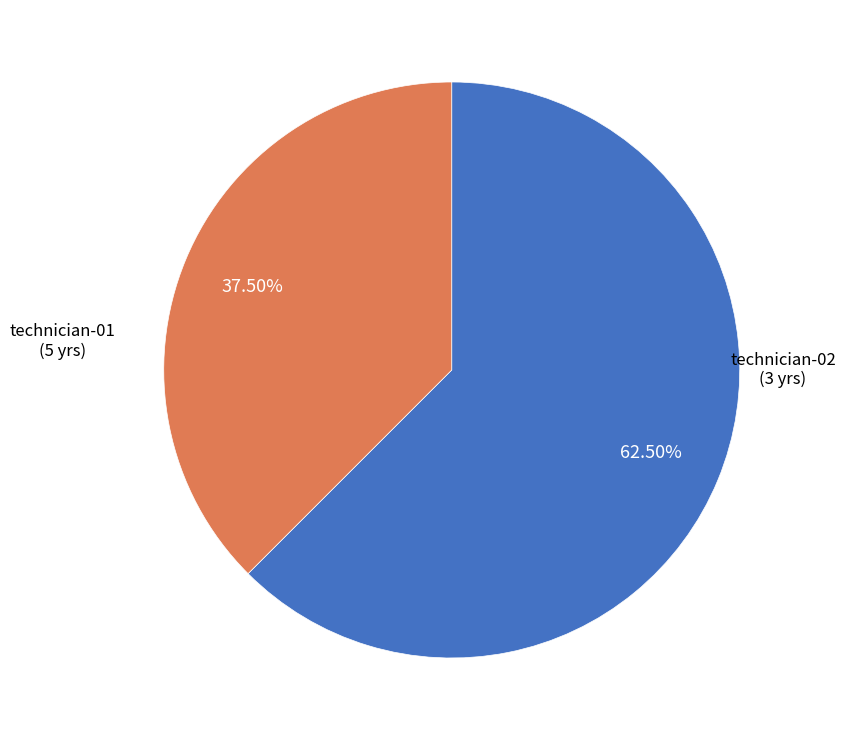

Does any single category account for the majority?

Yes